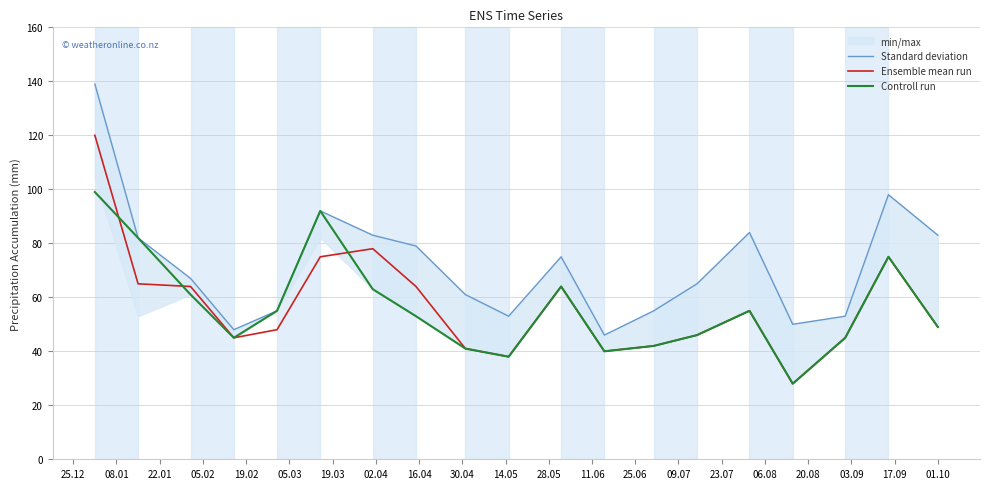

What is the lowest value of the Ensemble mean run series?

28